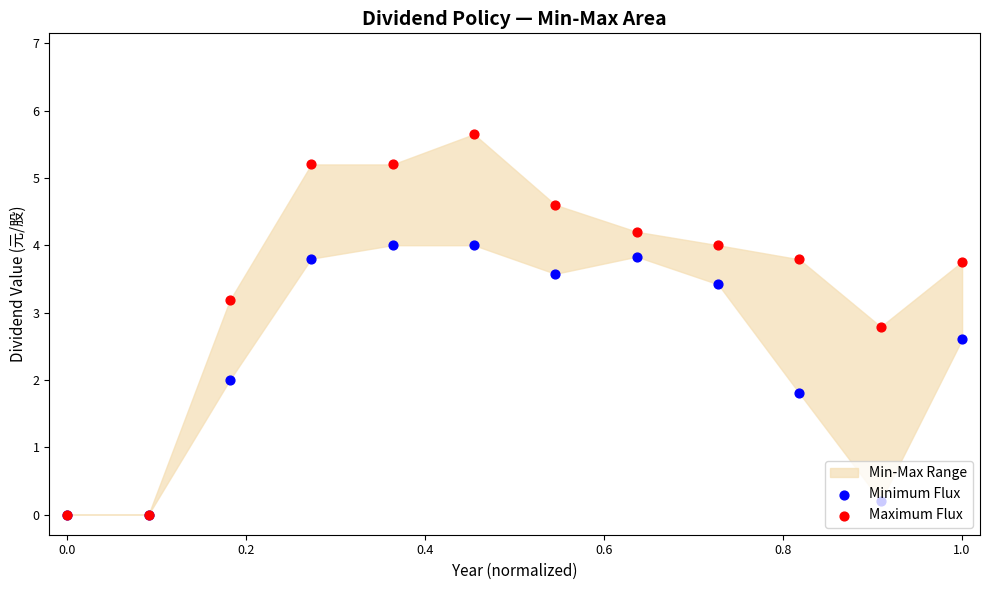

Which series has the largest Y range (max minus min)?

Maximum Flux